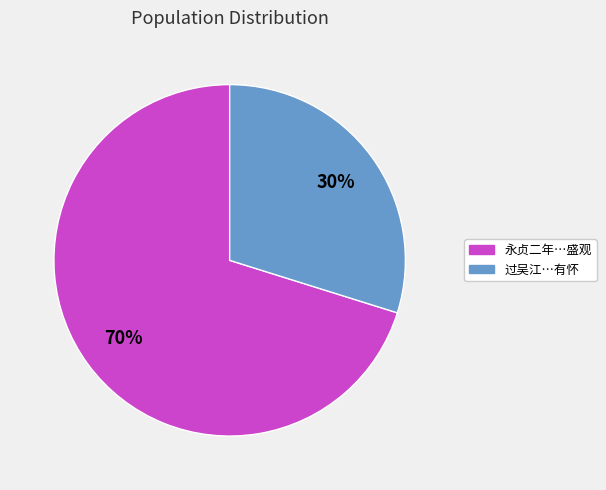

Rank the categories by value from lowest to highest.

过吴江…有怀, 永贞二年…盛观